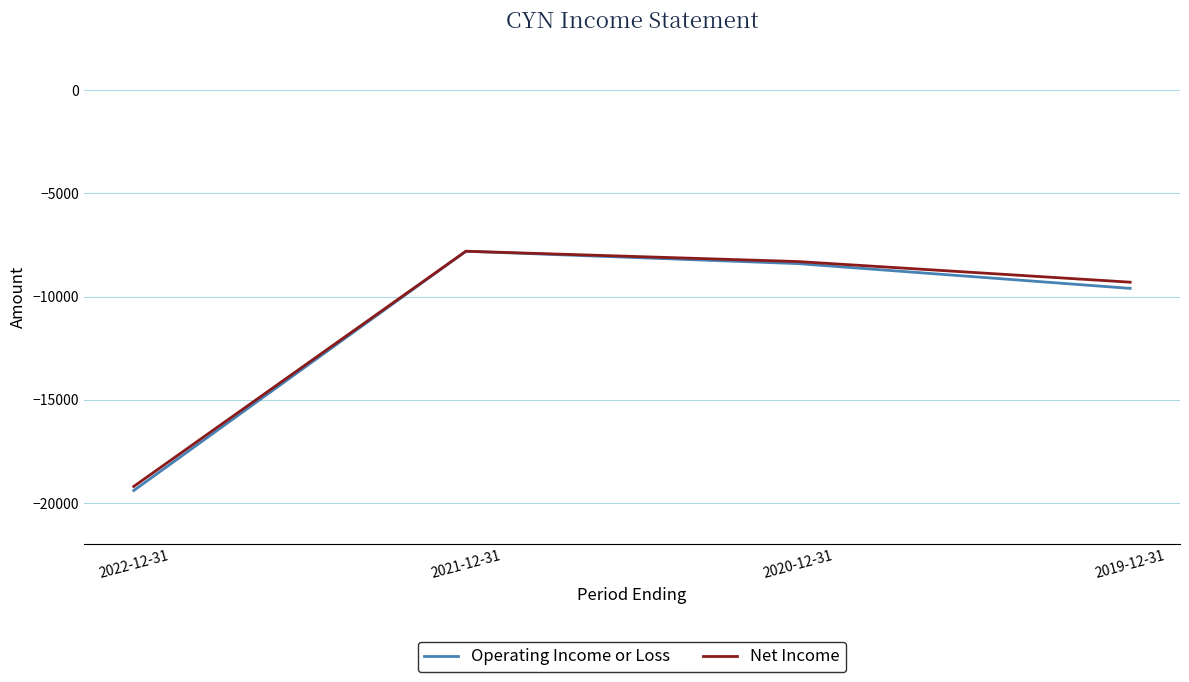

Reading right to left, list all the values displayed in this chart.

Operating Income or Loss: 2019-12-31=-9600	2020-12-31=-8400	2021-12-31=-7800	2022-12-31=-19400
Net Income: 2019-12-31=-9300	2020-12-31=-8300	2021-12-31=-7800	2022-12-31=-19200